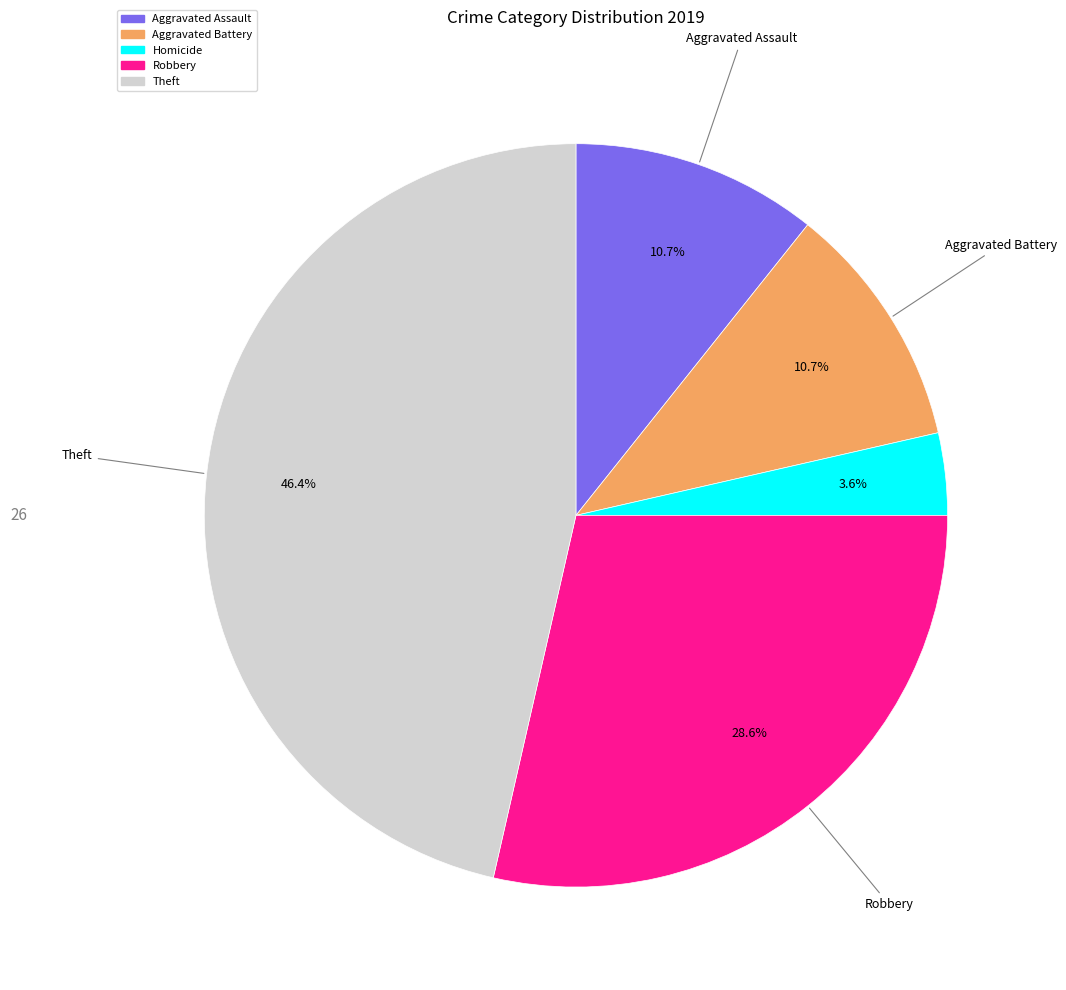

How many segments does this pie chart have?

5